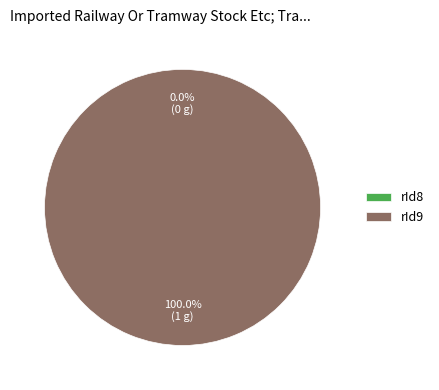

To the nearest percent, what percentage of the pie is rId9?

100%